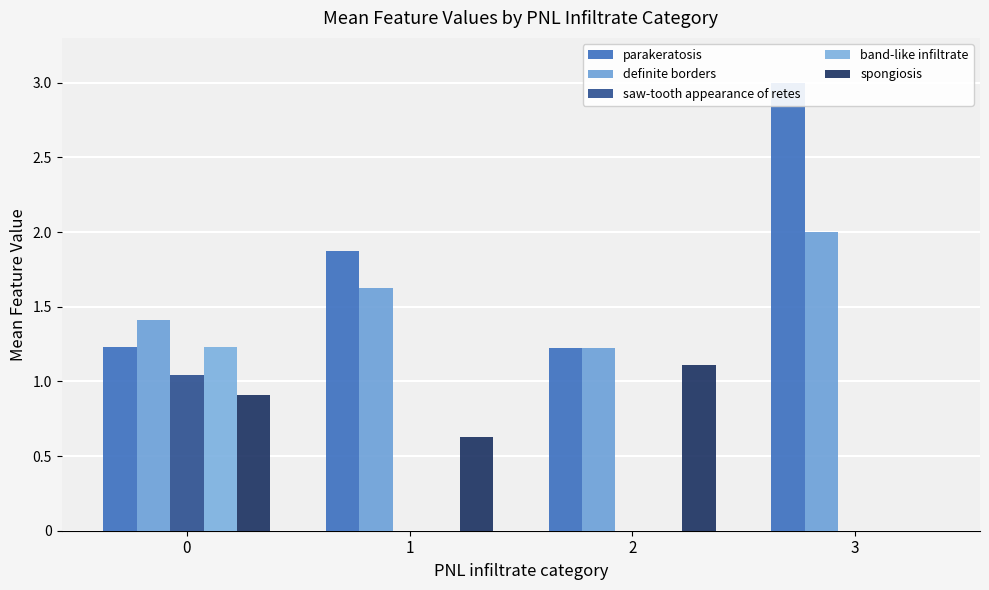

Reading left to right, transcribe all the data shown in this chart.

parakeratosis: 0=1.2	1=1.9	2=1.2	3=3.0
definite borders: 0=1.4	1=1.6	2=1.2	3=2.0
saw-tooth appearance of retes: 0=1.0	1=0.0	2=0.0	3=0.0
band-like infiltrate: 0=1.2	1=0.0	2=0.0	3=0.0
spongiosis: 0=0.9	1=0.6	2=1.1	3=0.0